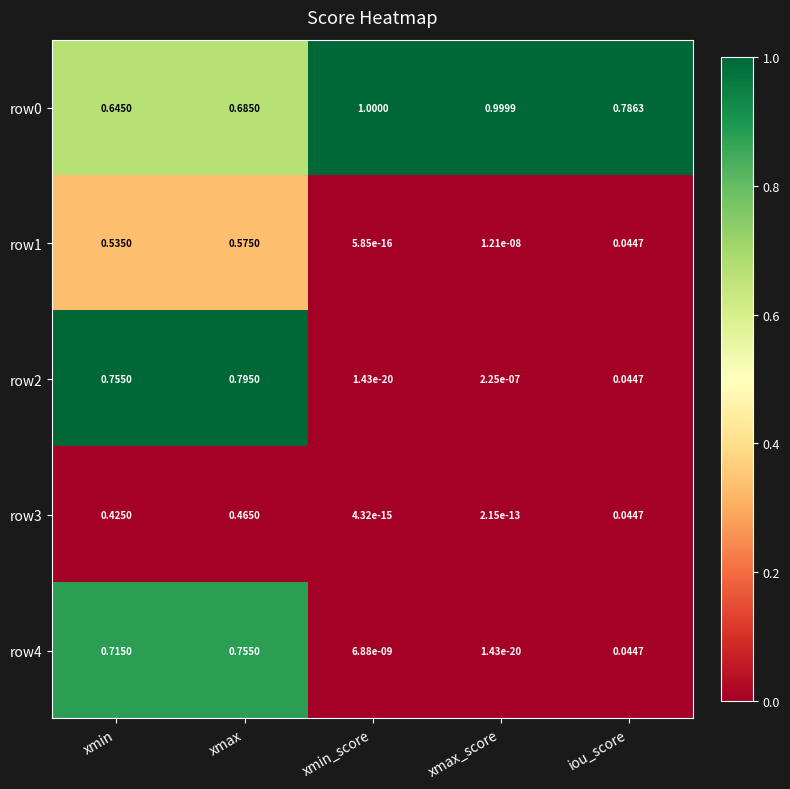

At which label does row4 reach its peak?

xmax